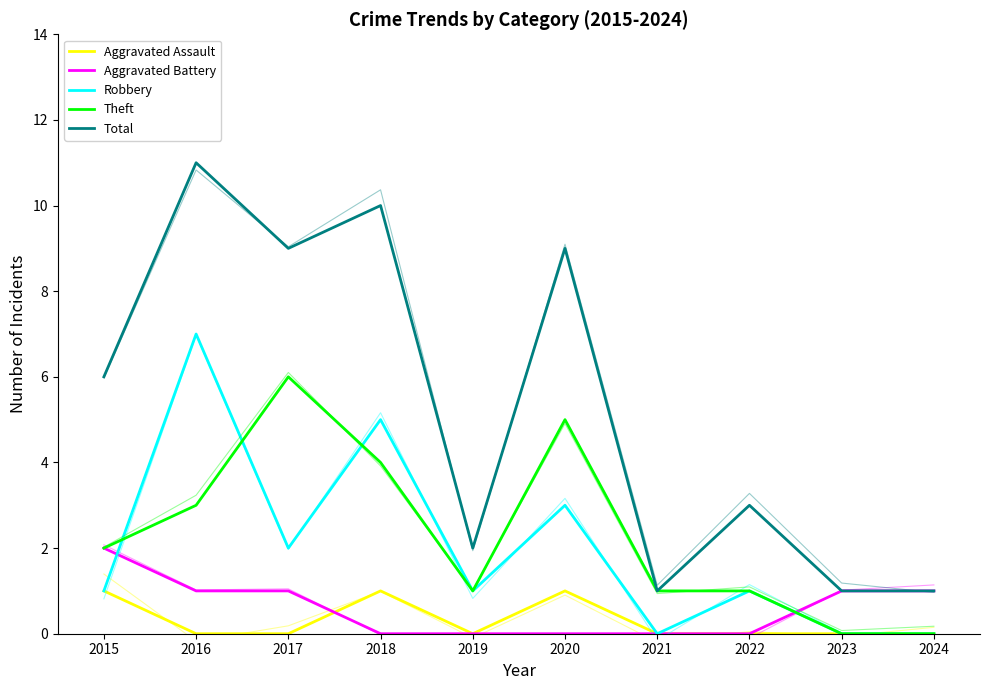

How many interior local peaks does the Aggravated Assault series have?

2